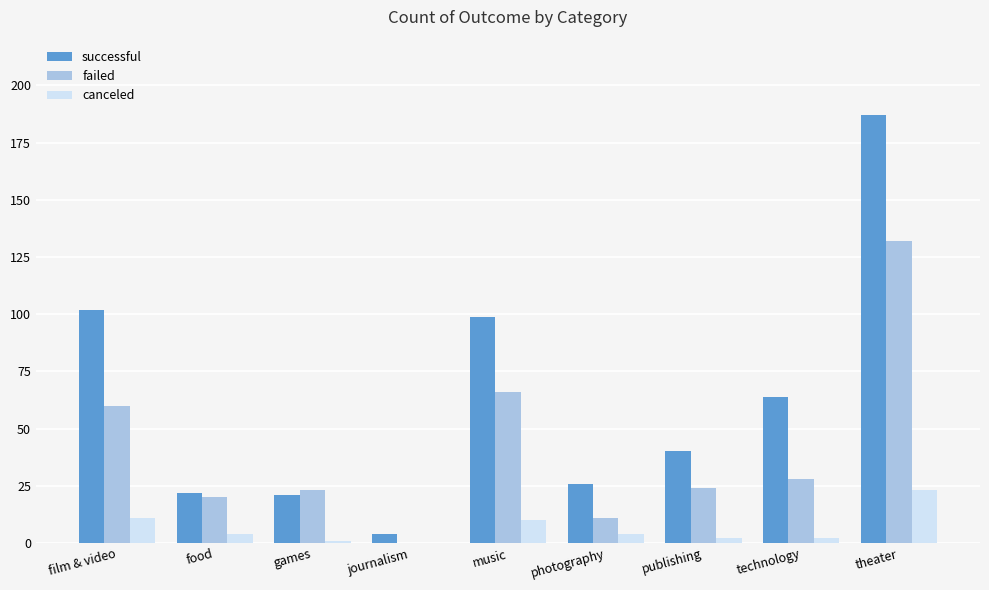

How many positive values does the canceled series have?

8